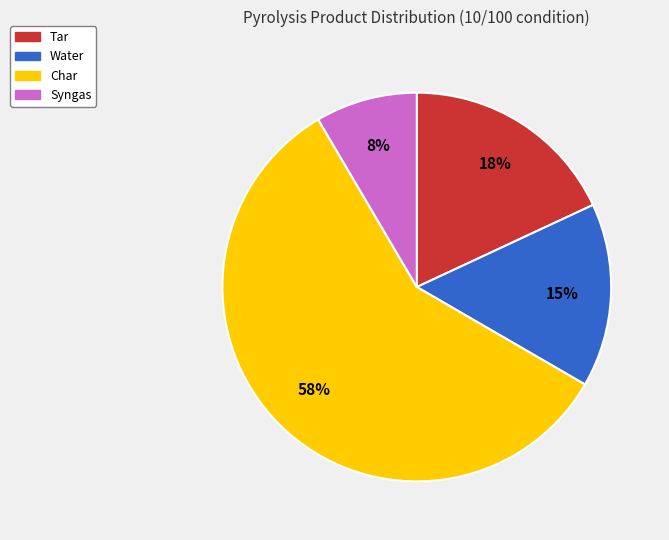

Rank the categories by value from lowest to highest.

Syngas, Water, Tar, Char